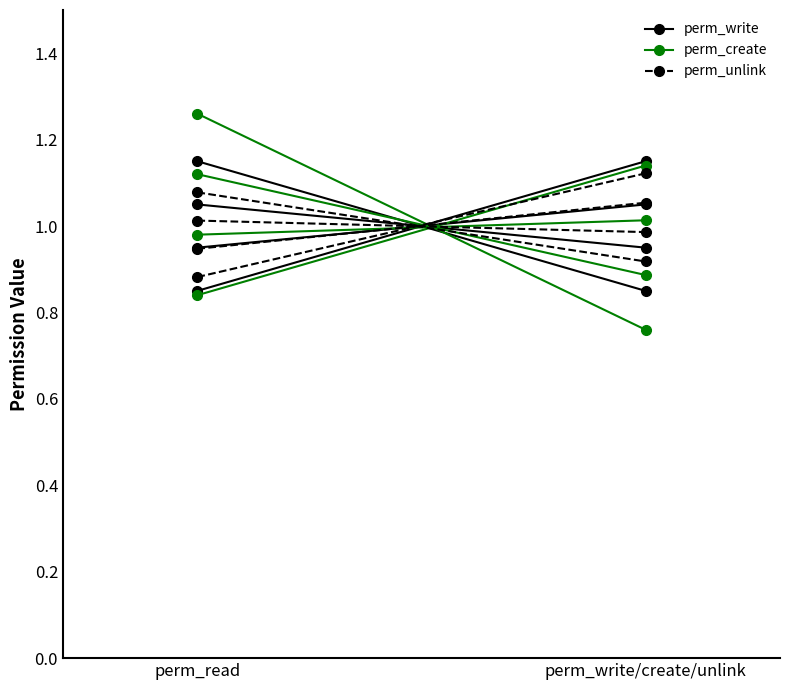

Which series has the largest total across all categories?

perm_unlink